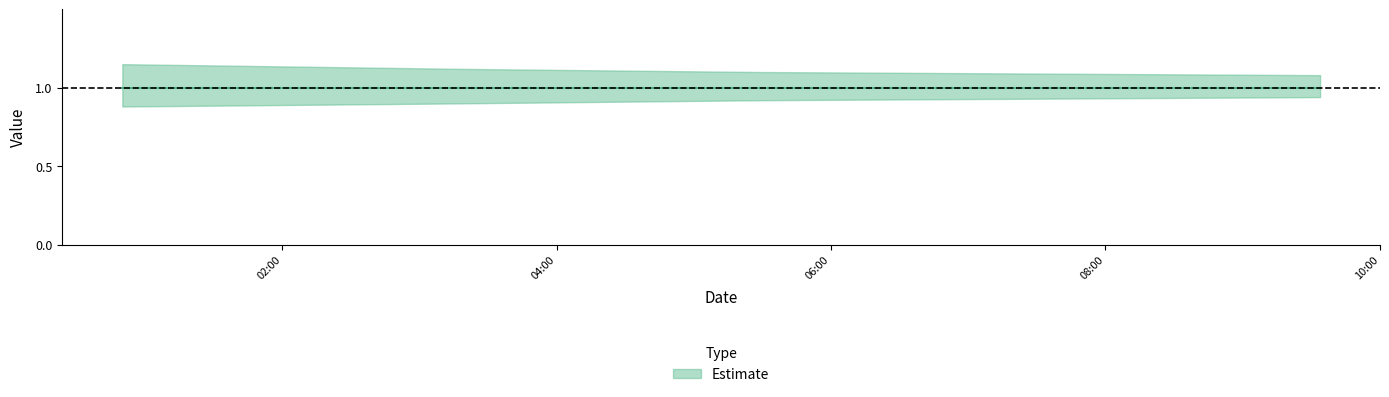

What is the sum of the Estimate upper values at 2 and 1?

2.2